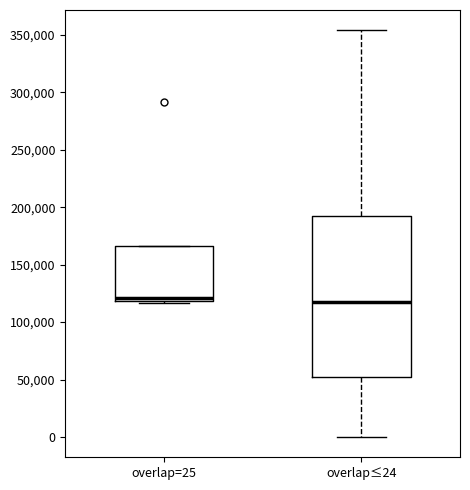

Which box is the tallest, from its lower edge to its upper edge?

overlap≤24